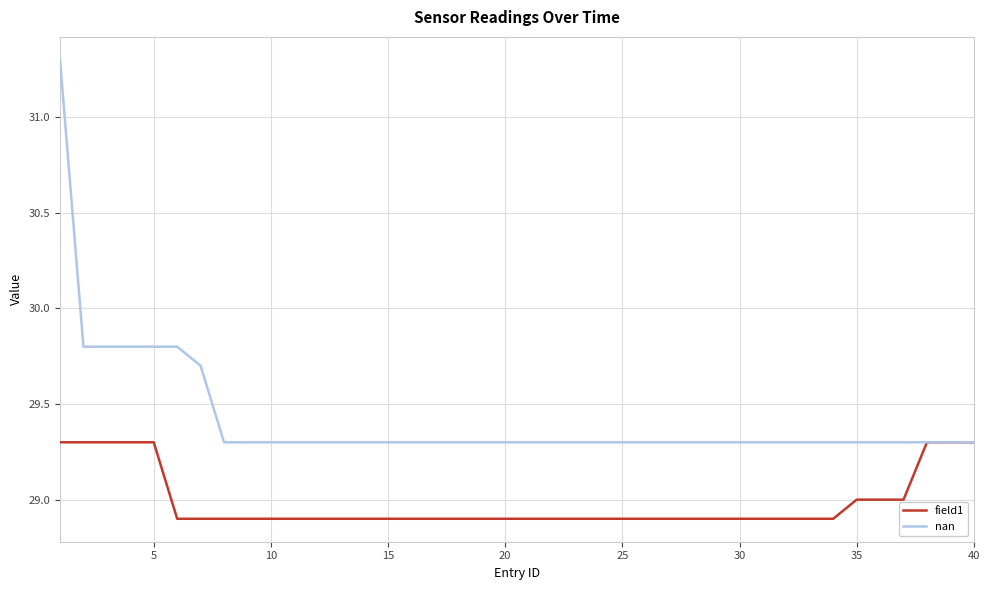

What is the maximum value shown in the chart?

31.3